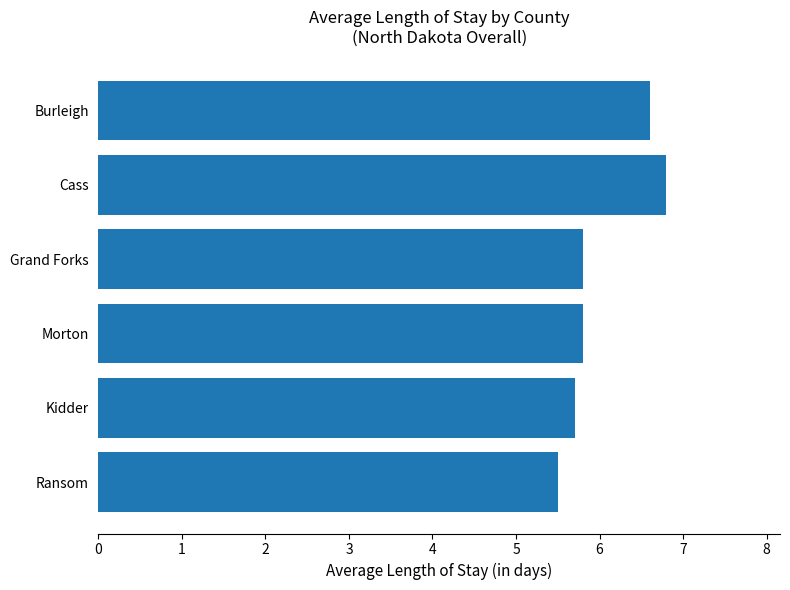

The chart shows a value of 5.7 at Kidder. True or false?

True